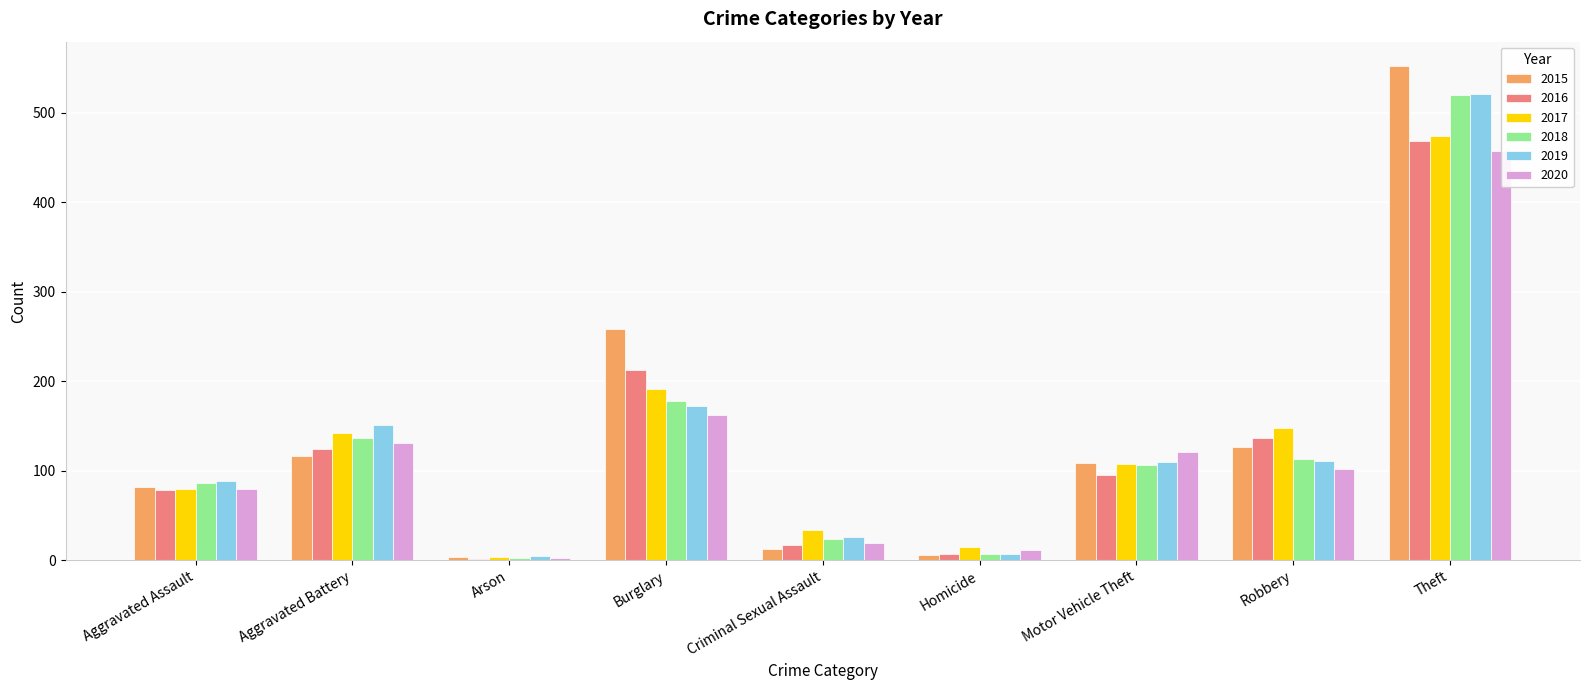

Which category has the highest value across all series?

Theft